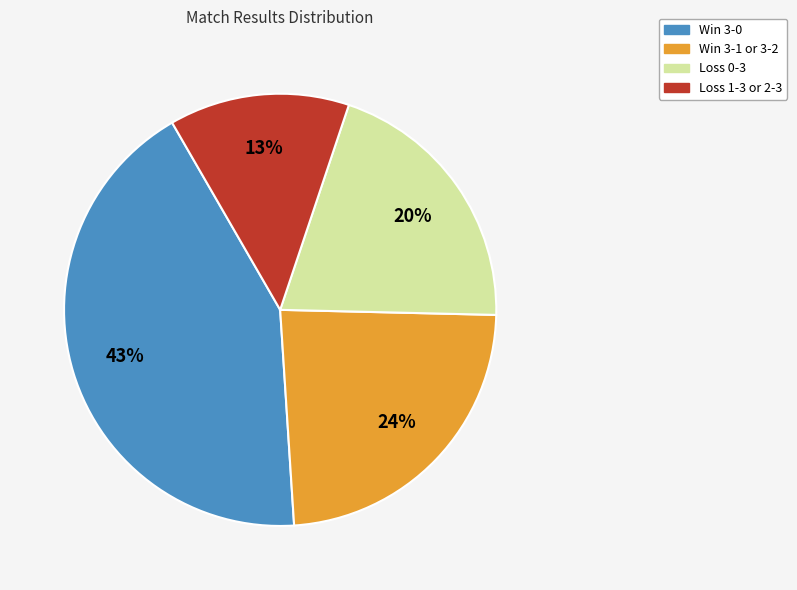

To the nearest percent, what is the average slice percentage?

25%